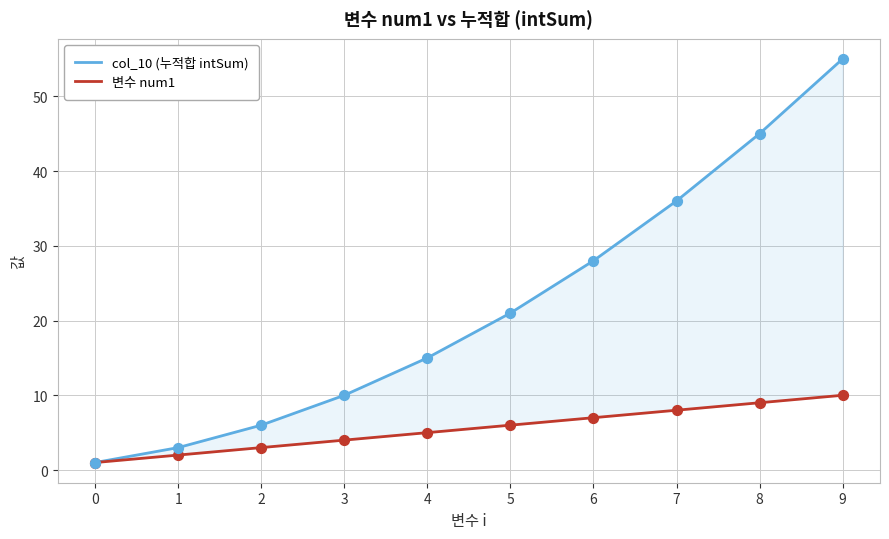

Which series reaches the maximum Y coordinate?

col_10 (누적합 intSum)